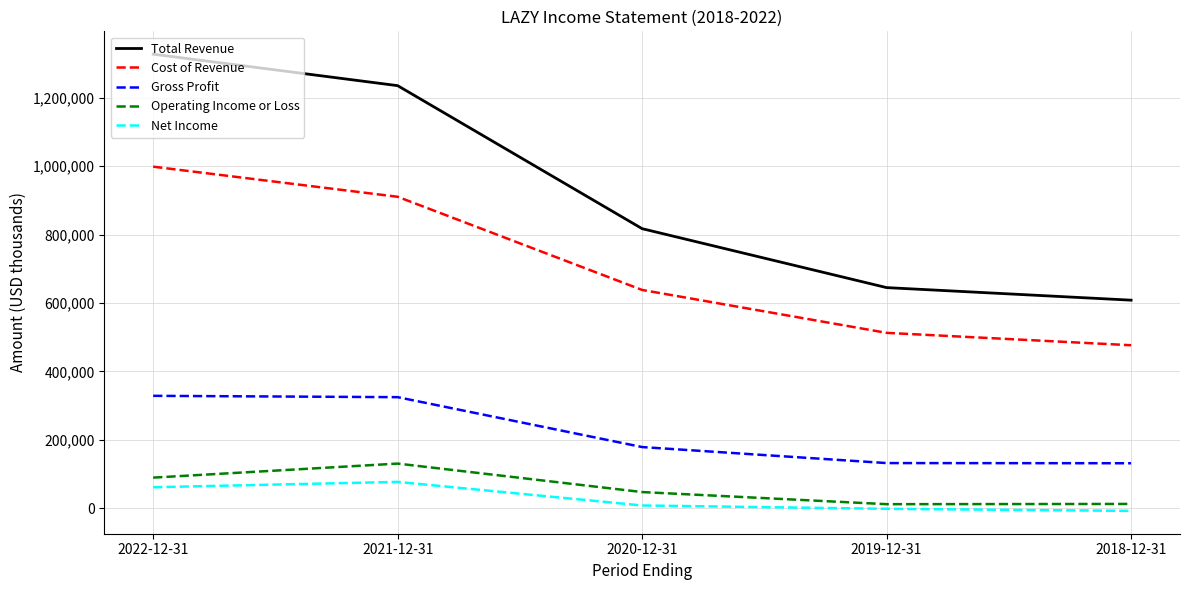

True or false: Gross Profit and Cost of Revenue intersect in this chart.

False